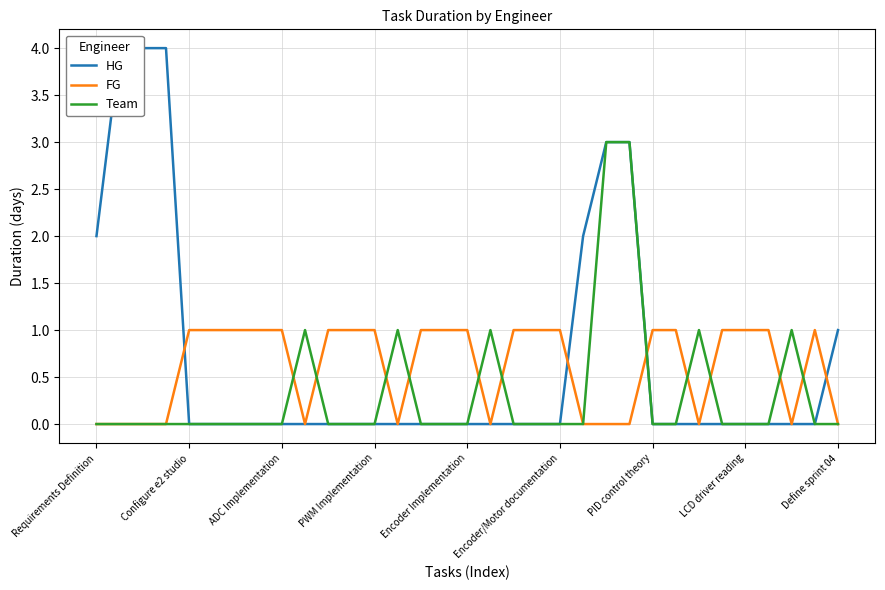

At which label is HG closest to 2?

Requirements Definition